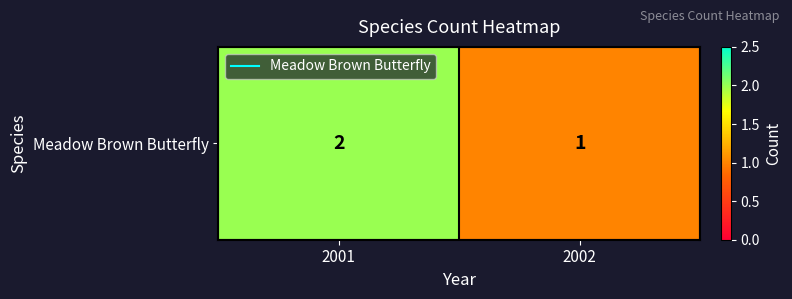

What is the difference between the values at 2001 and 2002?

1